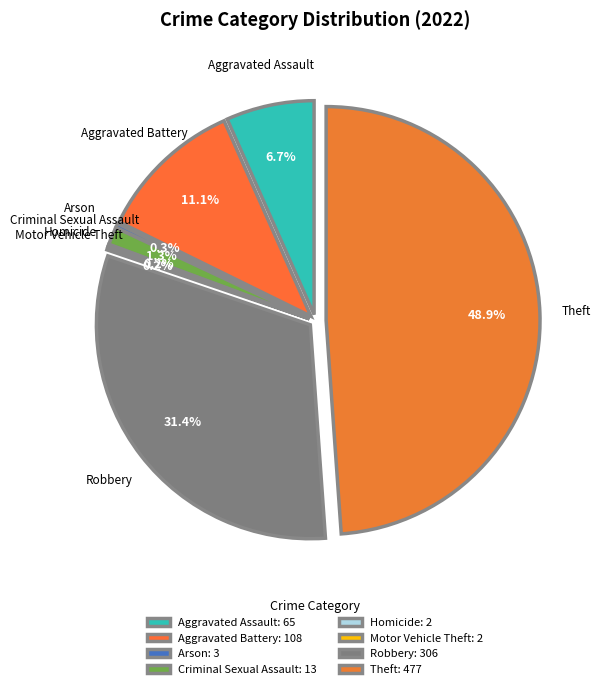

What is the change in value from Aggravated Battery to Homicide?

-106